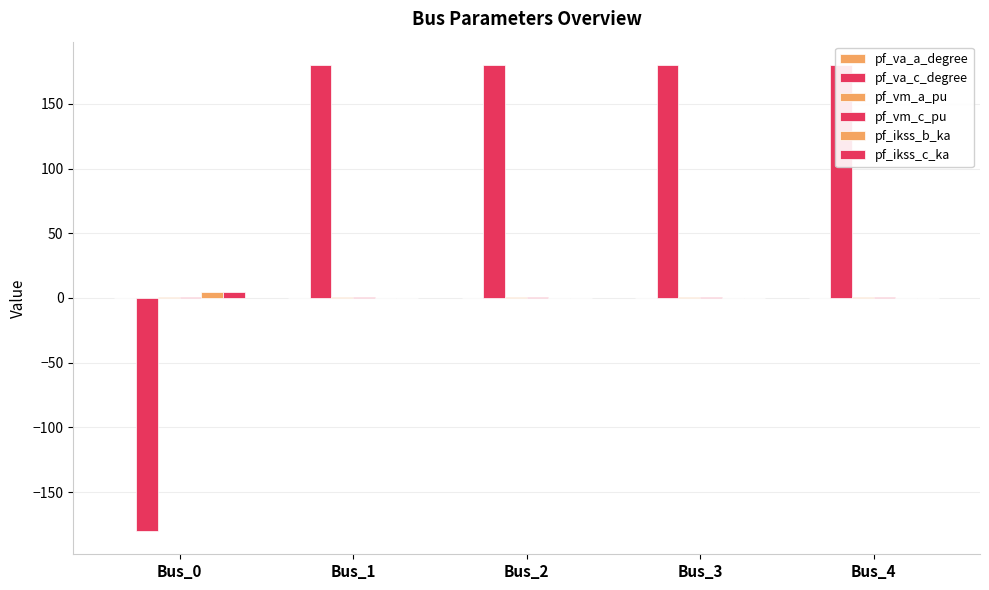

Which has a higher value, Bus_2 or Bus_0?

Bus_2